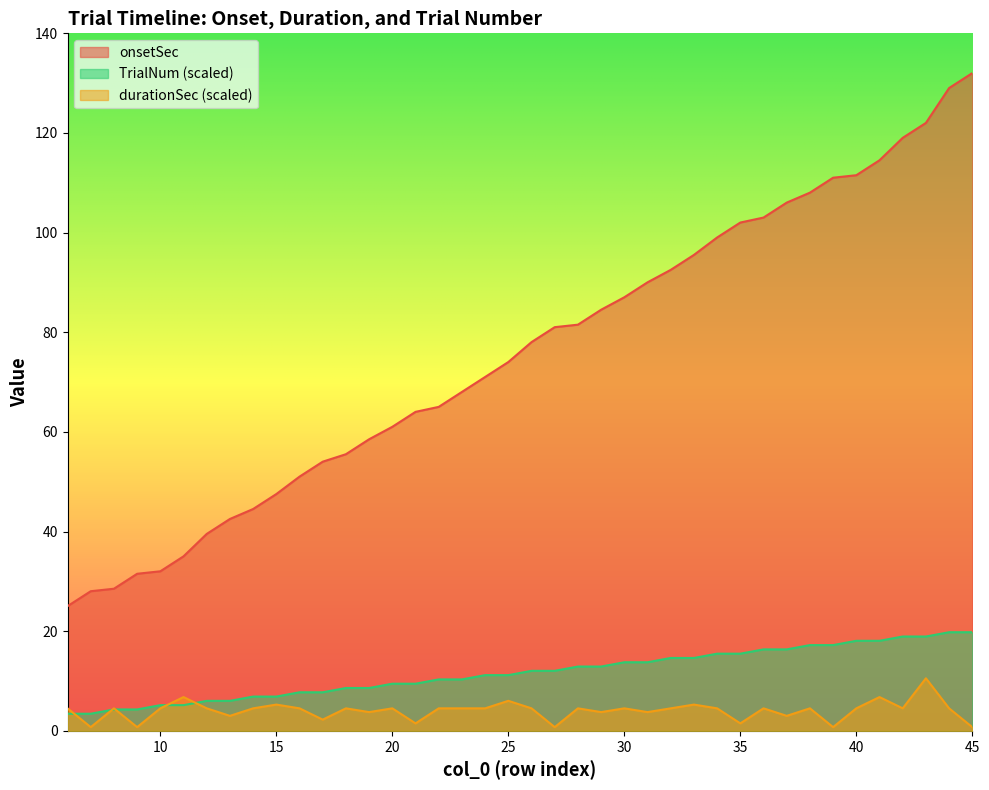

Which series has the largest total across all categories?

onsetSec